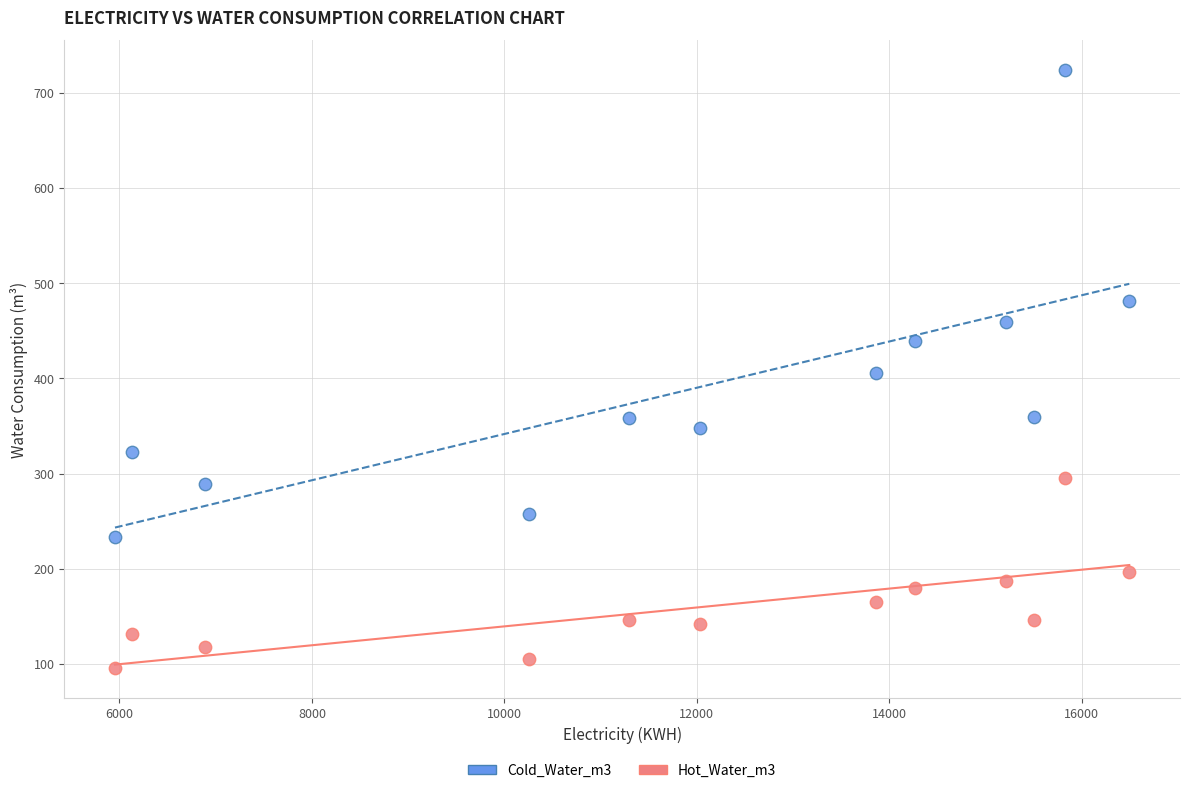

What is the X range (max minus min) for the scatter plot?

10539.0